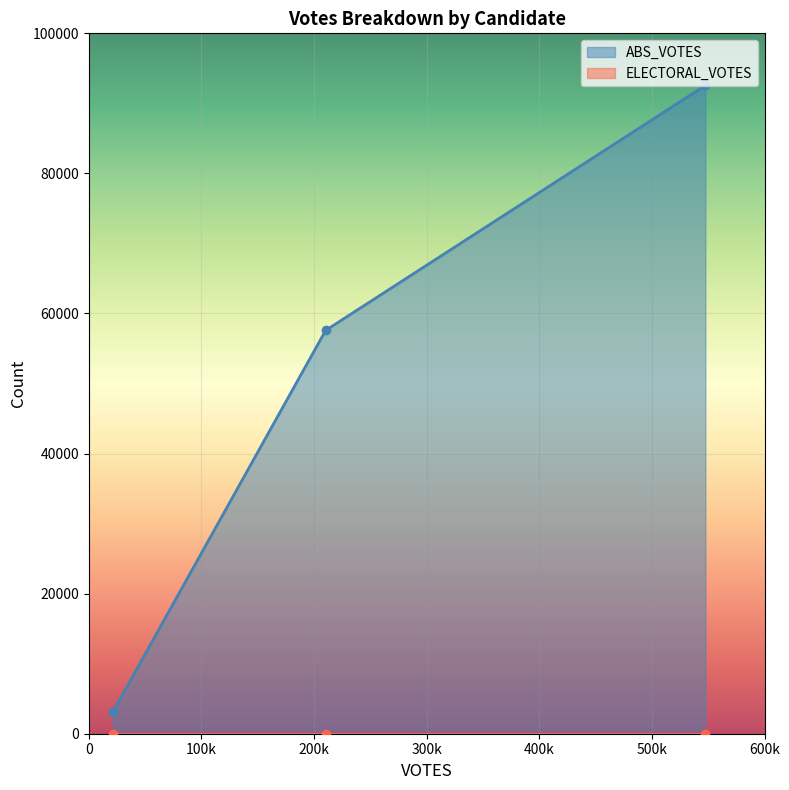

List the series in order of their peak value, highest first.

ABS_VOTES, ELECTORAL_VOTES